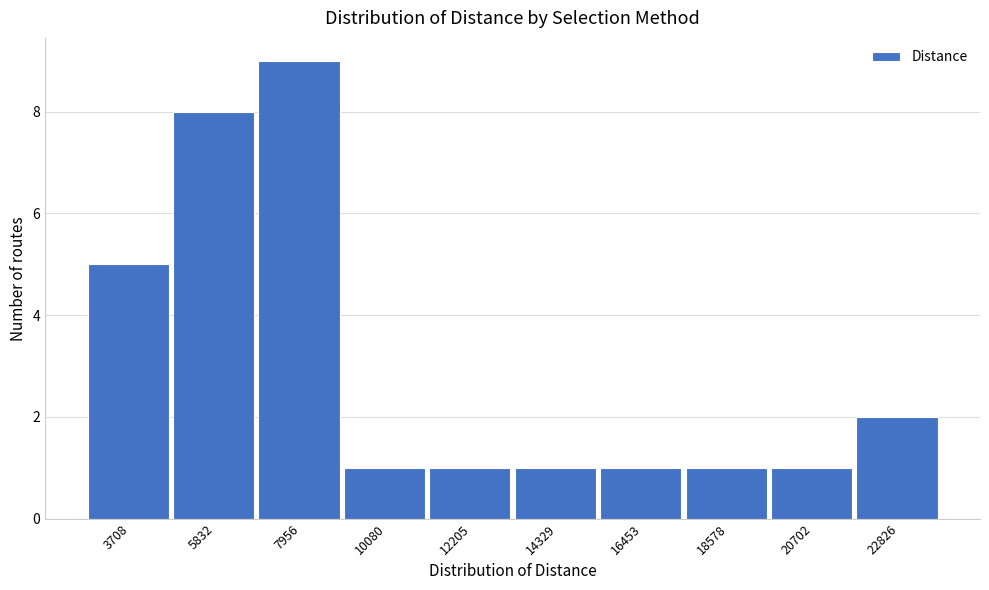

Reading left to right, what are all the values shown in this chart?

5	8	9	1	1	1	1	1	1	2